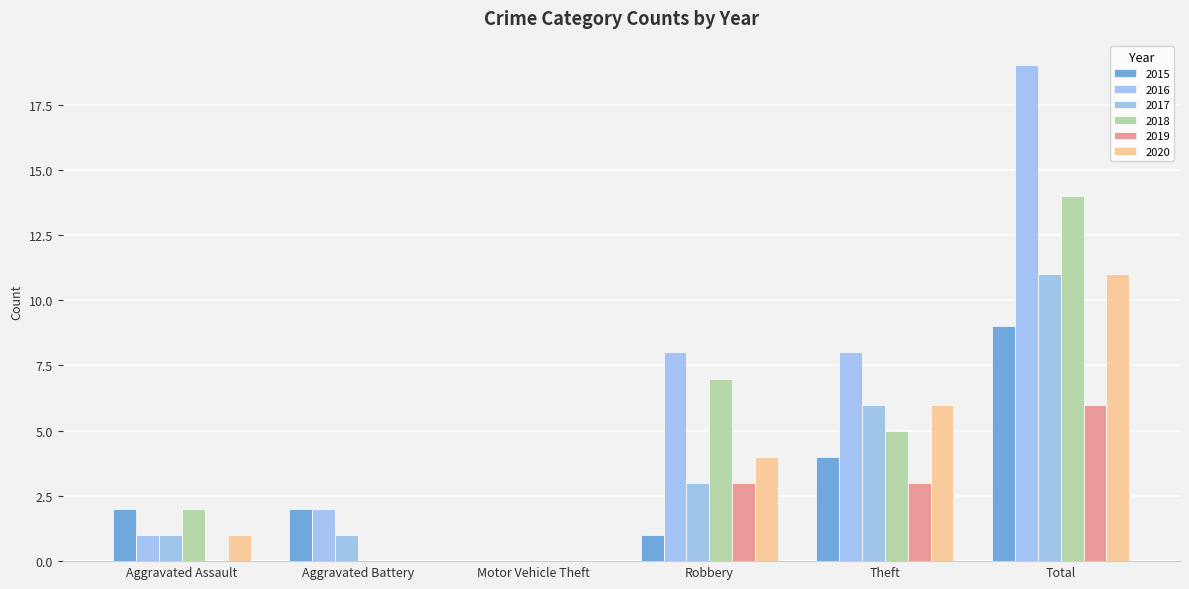

What is the label of the 6th bar from the right?

Aggravated Assault